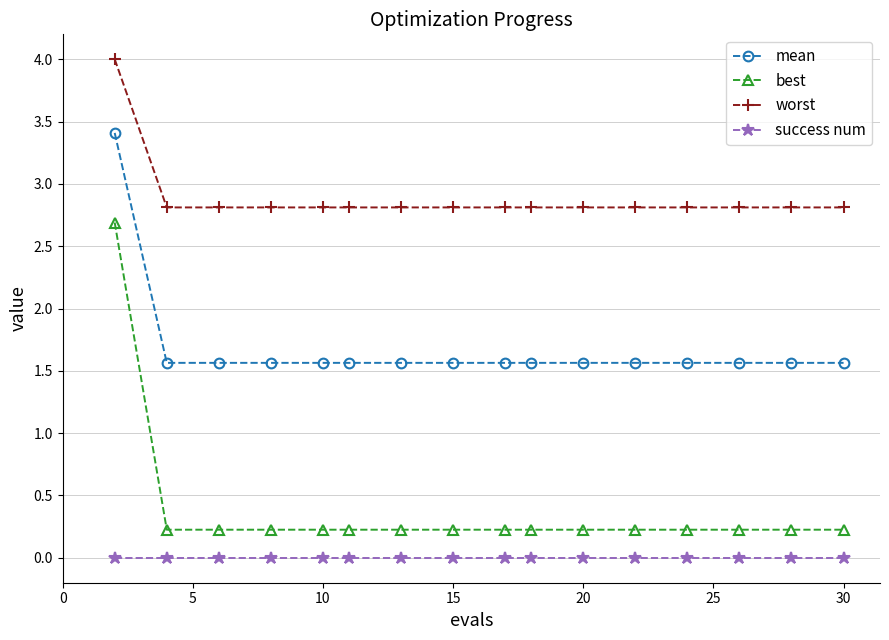

True or false: worst and success num cross at least once.

False